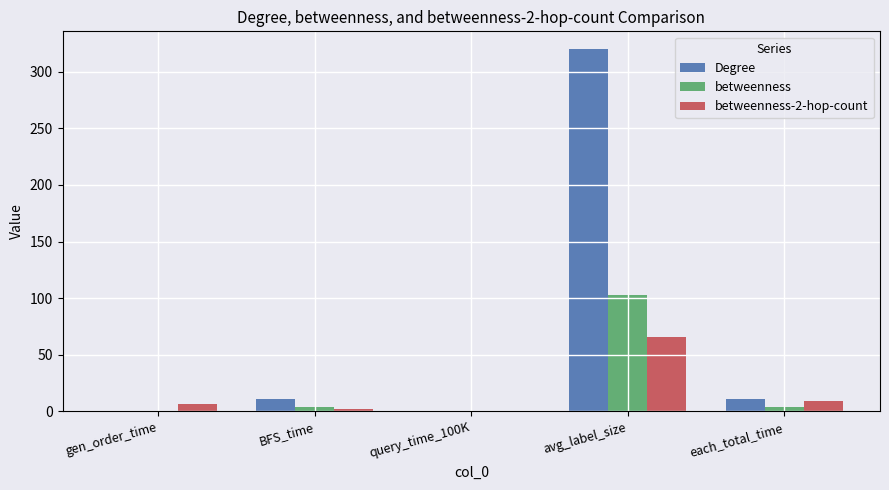

Which label corresponds to the largest value in the chart?

avg_label_size